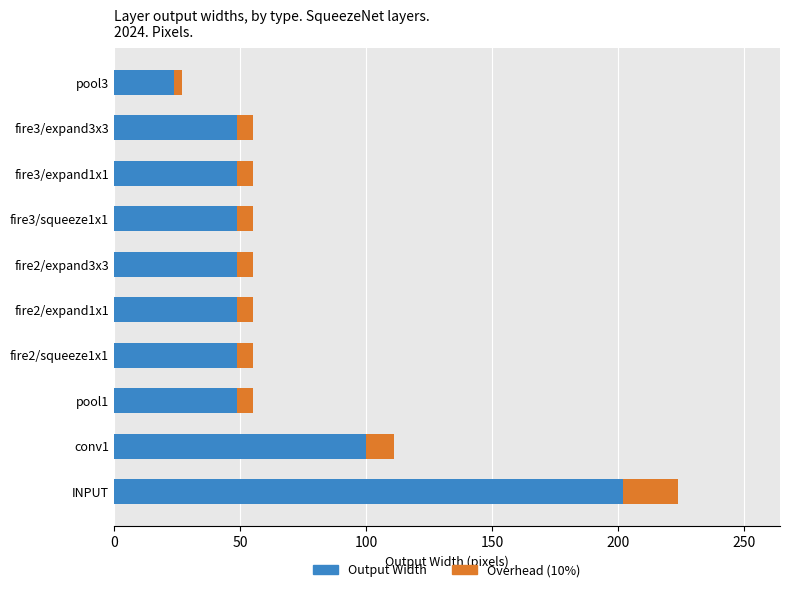

At which category is the sum across all series the highest?

INPUT